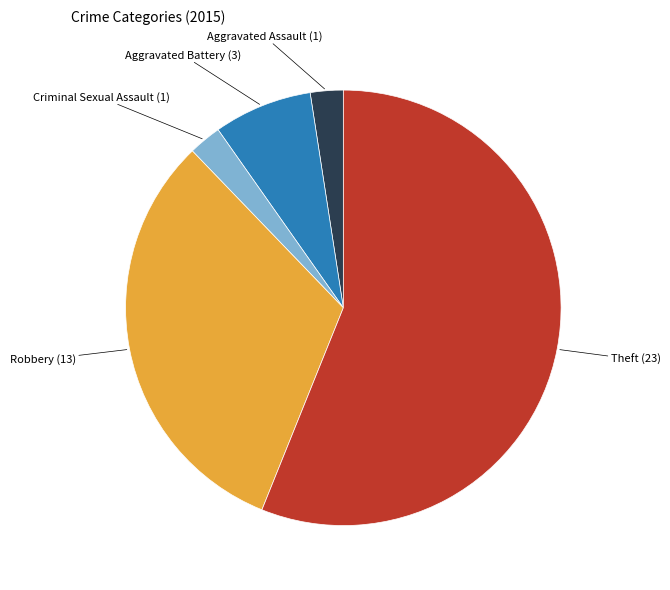

What is the ratio of the value at Robbery to the value at Aggravated Assault?

13.0